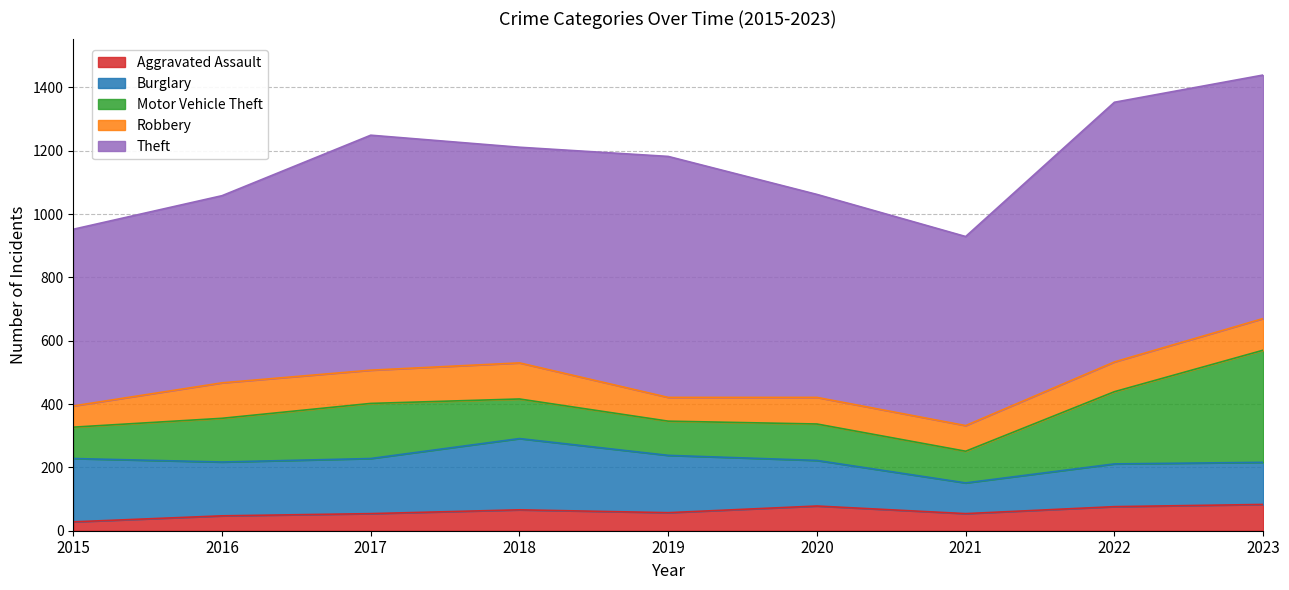

What is the value of the Aggravated Assault point at the 8th from the left?

76